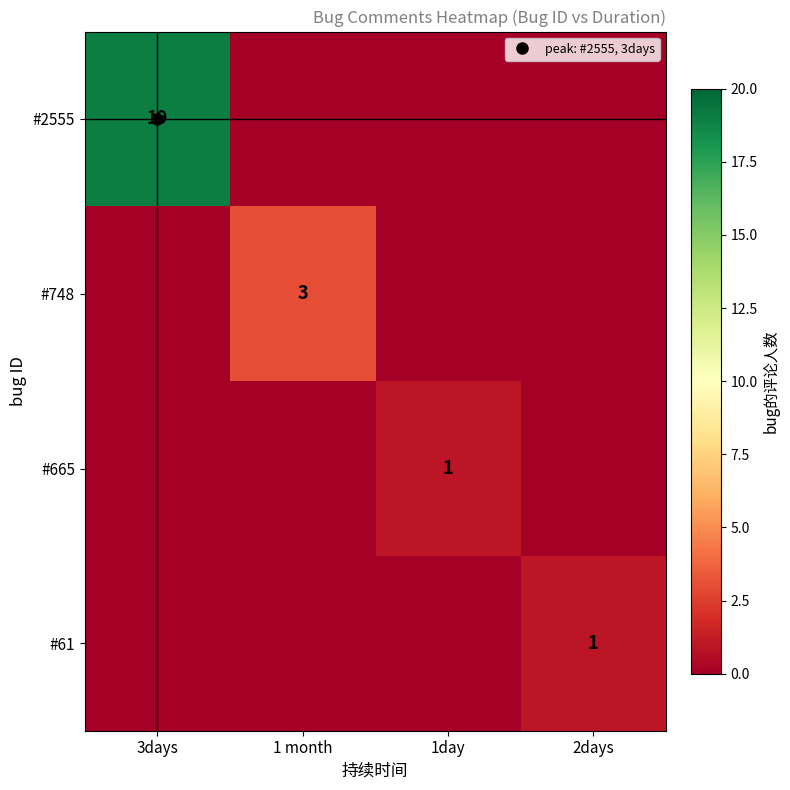

At which label does #665 reach its minimum?

3days